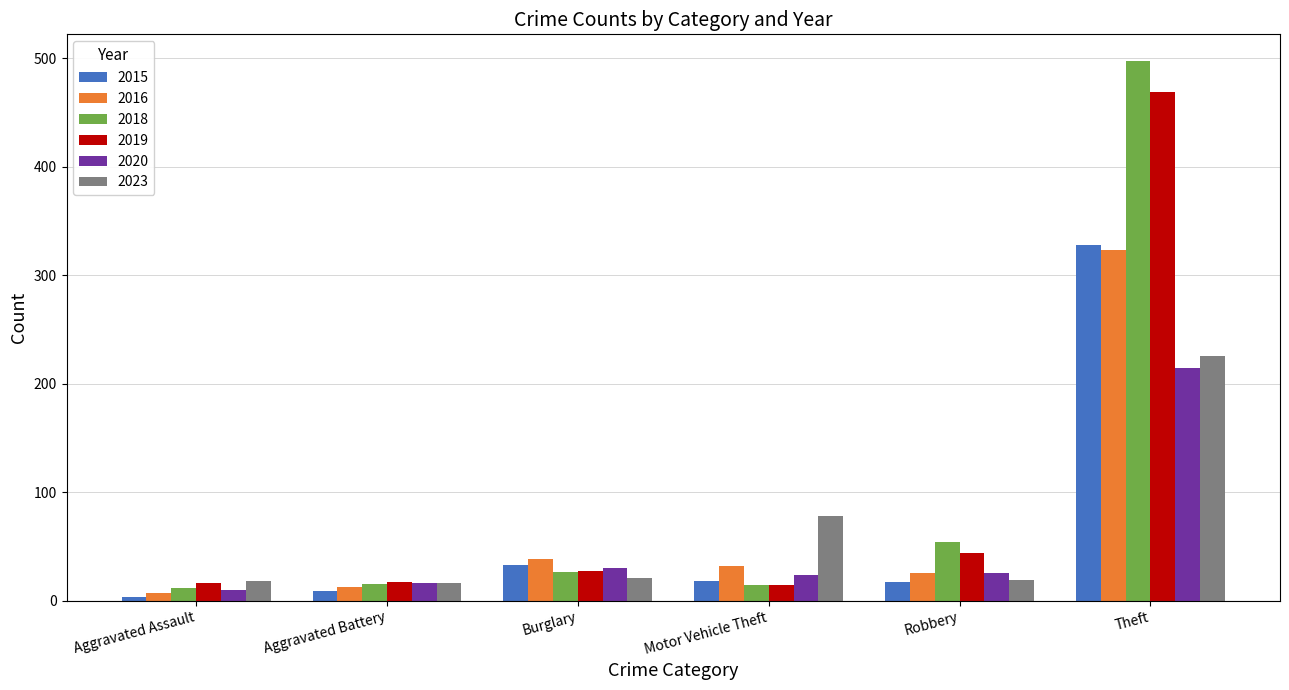

The 2015 series shows 33 at Burglary. True or false?

True